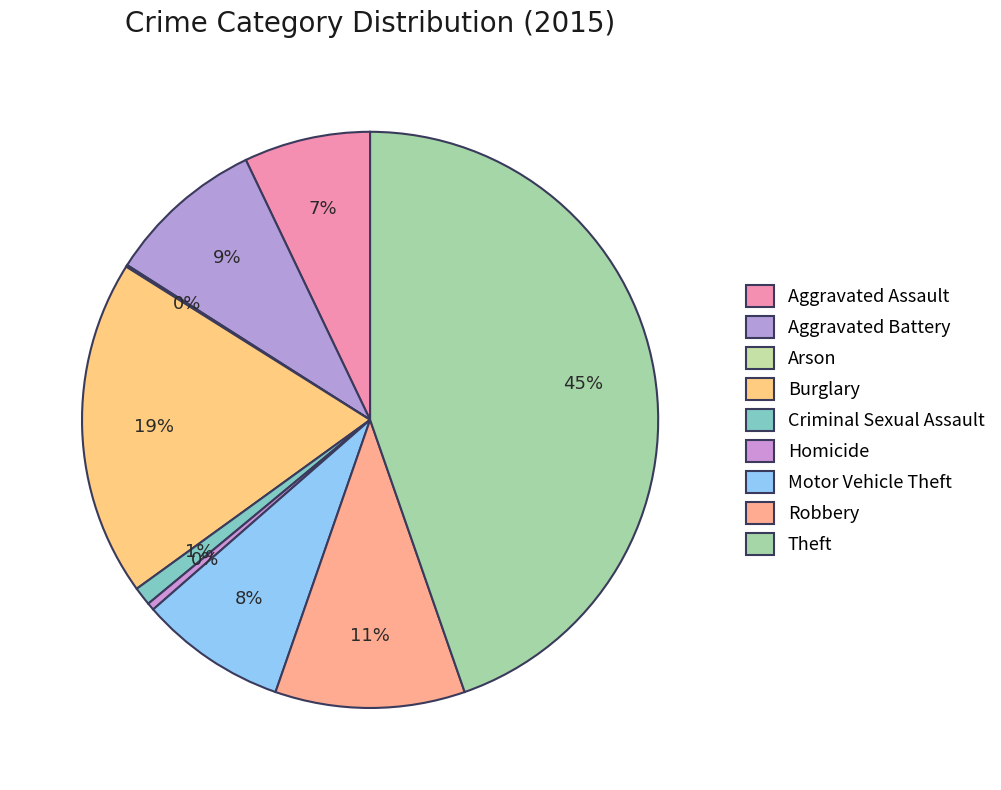

Does Aggravated Assault account for over 50% of the chart?

No